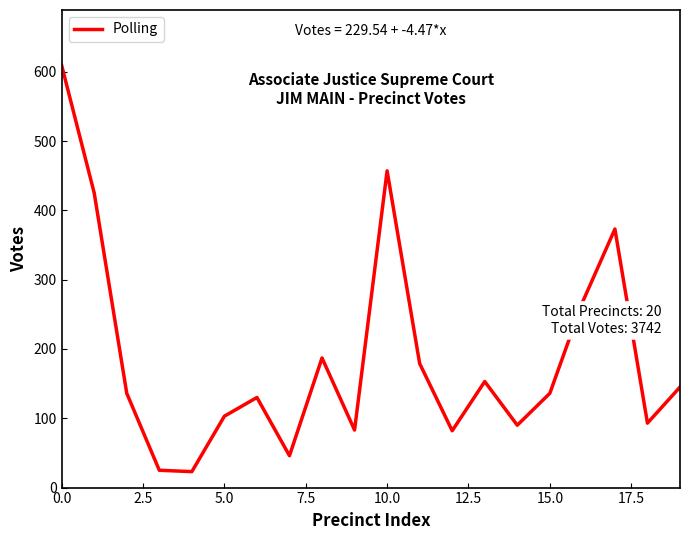

What is the minimum value shown in the chart?

23